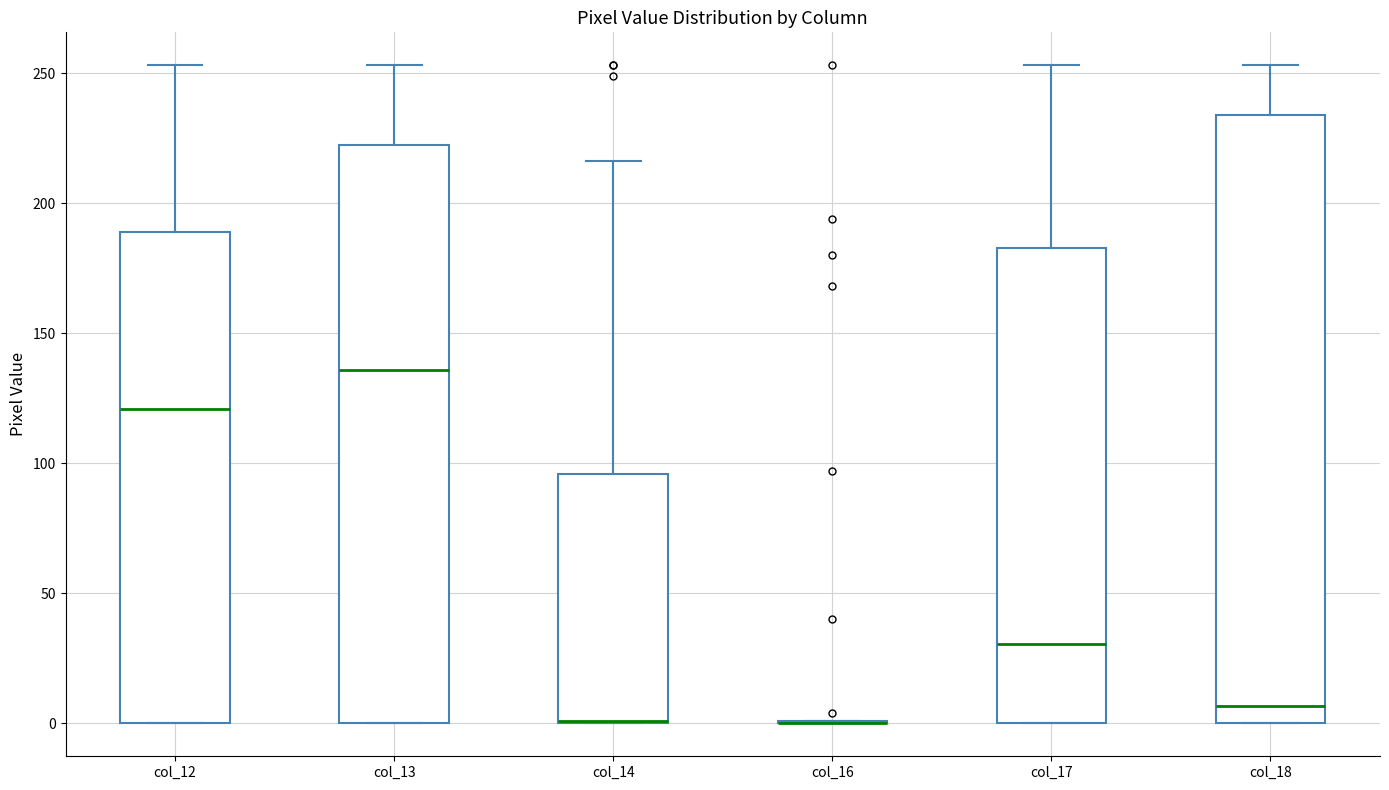

Comparing the boxes themselves (not the whiskers), which one is the tallest?

col_18